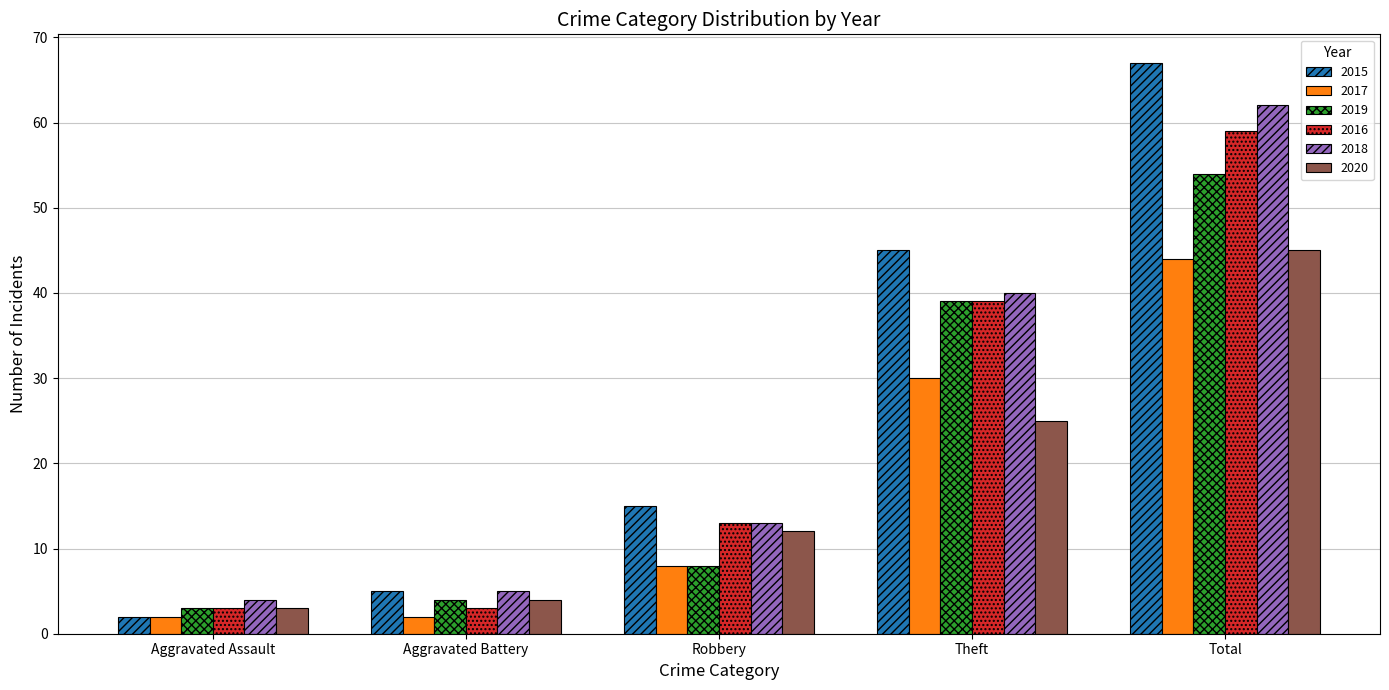

Reading right to left, transcribe all the data shown in this chart.

2015: Total=67	Theft=45	Robbery=15	Aggravated Battery=5	Aggravated Assault=2
2017: Total=44	Theft=30	Robbery=8	Aggravated Battery=2	Aggravated Assault=2
2019: Total=54	Theft=39	Robbery=8	Aggravated Battery=4	Aggravated Assault=3
2016: Total=59	Theft=39	Robbery=13	Aggravated Battery=3	Aggravated Assault=3
2018: Total=62	Theft=40	Robbery=13	Aggravated Battery=5	Aggravated Assault=4
2020: Total=45	Theft=25	Robbery=12	Aggravated Battery=4	Aggravated Assault=3